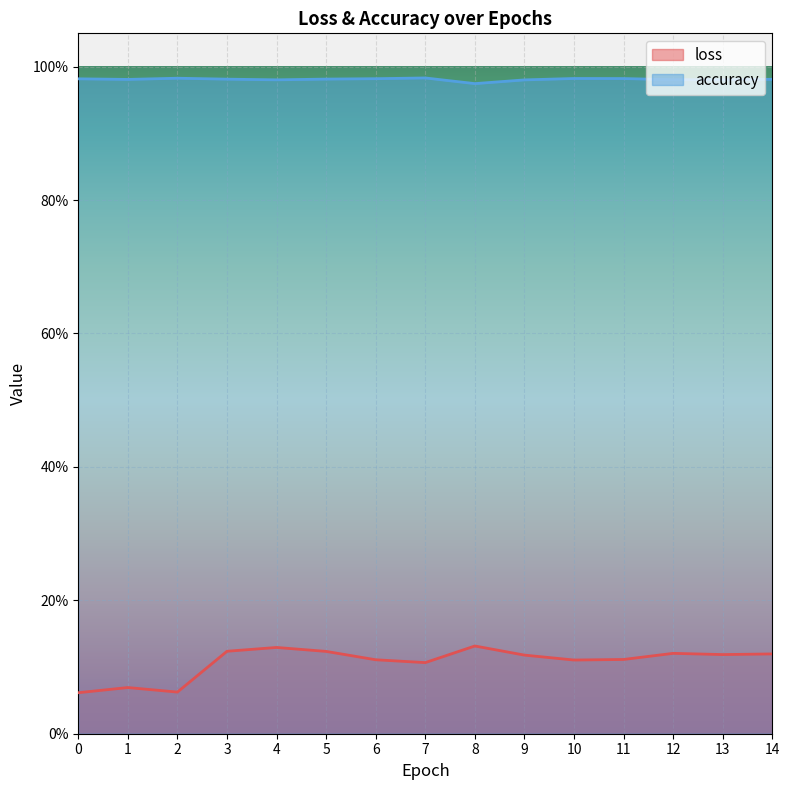

What is the maximum value shown in the chart?

1.0